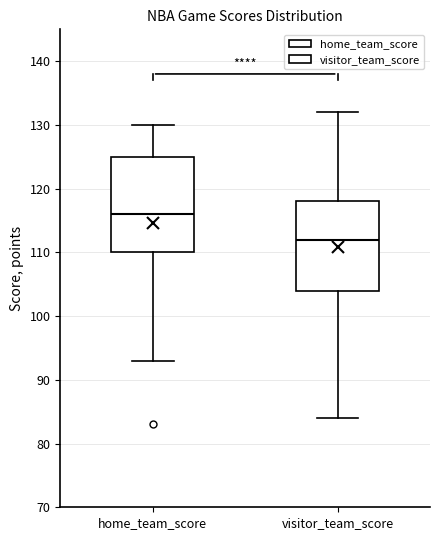

Reading left to right, transcribe this box plot: for each box, give where its median line is, the range the box spans, and where its two whiskers end, as read against the y-axis. The values are not printed on the chart, so give them approximately, as read against the axis.

home_team_score: median 116, box 110 to 125, whiskers 93 to 130
visitor_team_score: median 112, box 104 to 118, whiskers 84 to 132